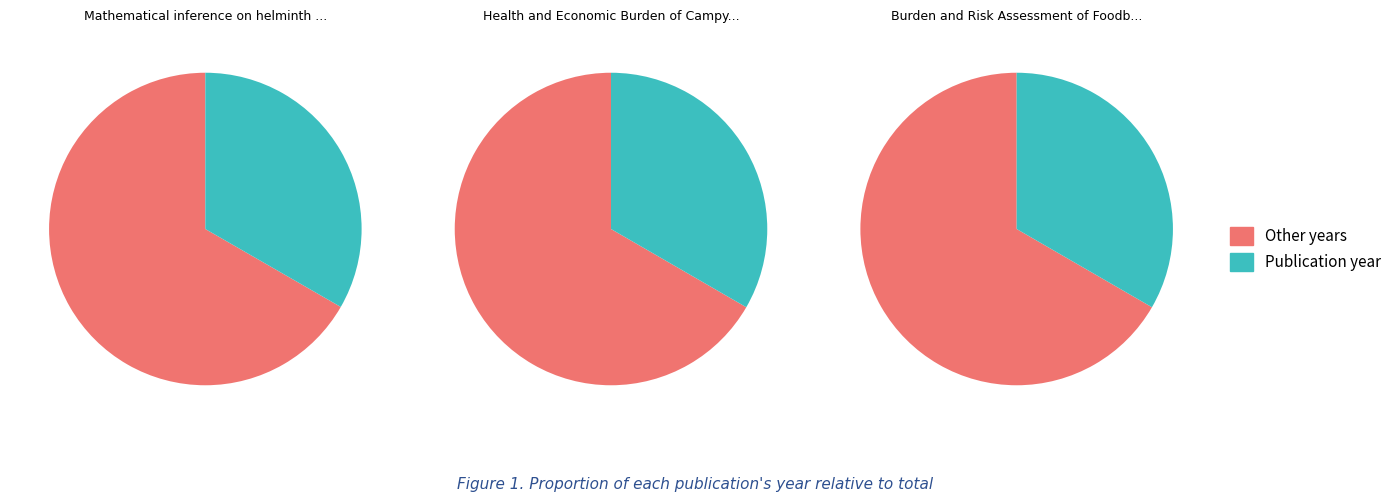

To the nearest percent, what percentage of the pie is Mathematical inference on helminth egg?

33%